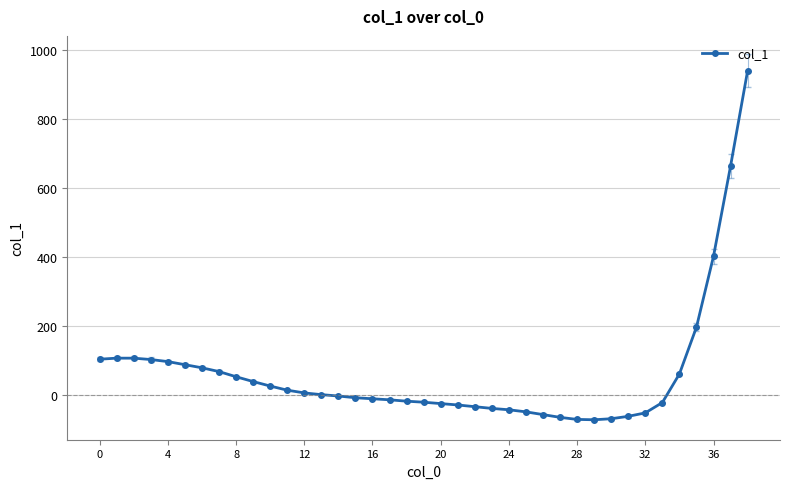

What is the difference between the second highest and minimum values?

737